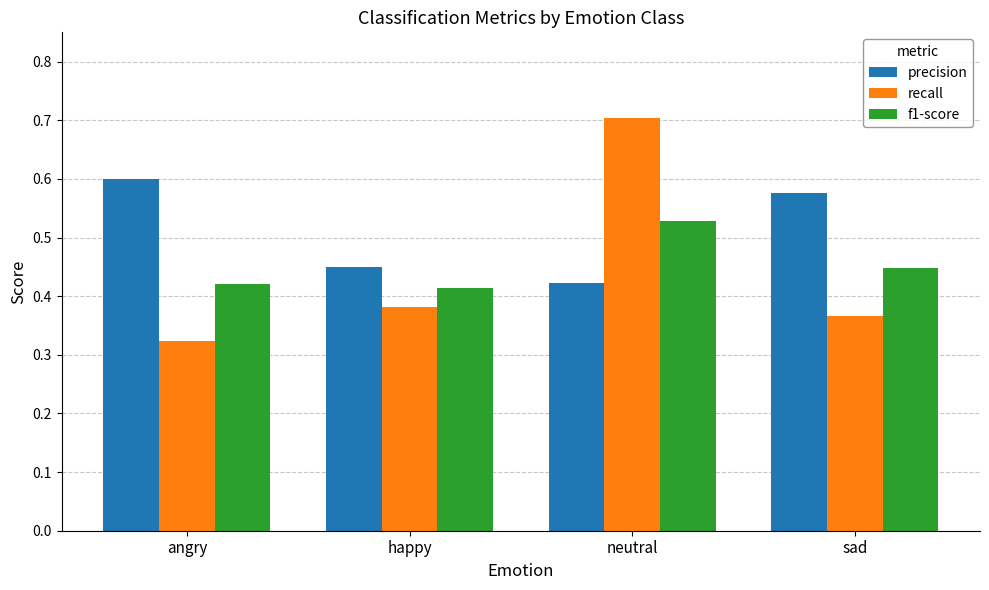

Which series has the widest spread of values?

recall